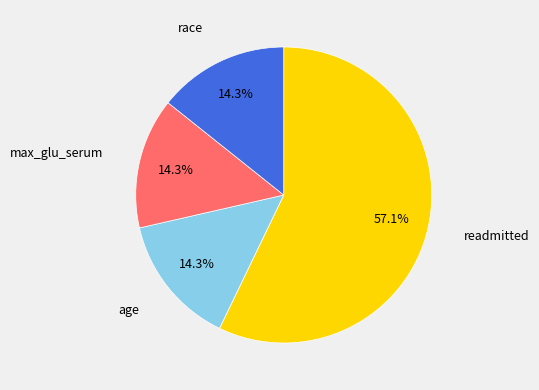

Approximately how many times larger is the value at readmitted compared to age?

4.0